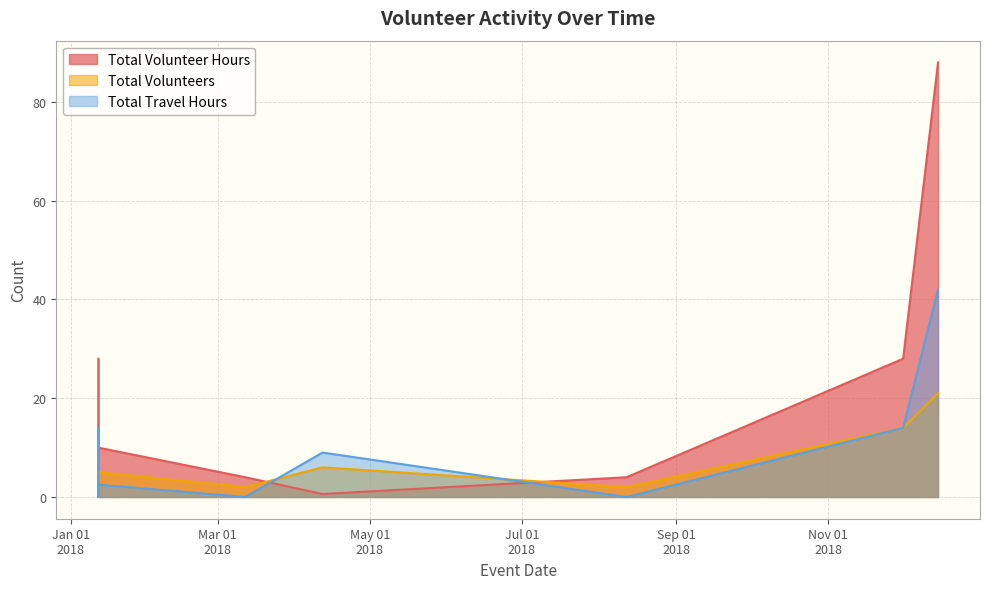

After their last crossing, which series has the higher values: Total Volunteers or Total Volunteer Hours?

Total Volunteer Hours